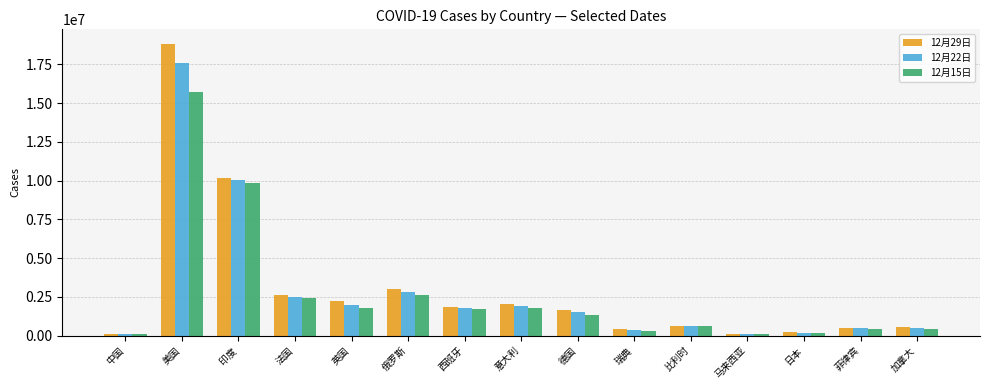

List the series in order of their overall mean, highest first.

12月29日, 12月22日, 12月15日